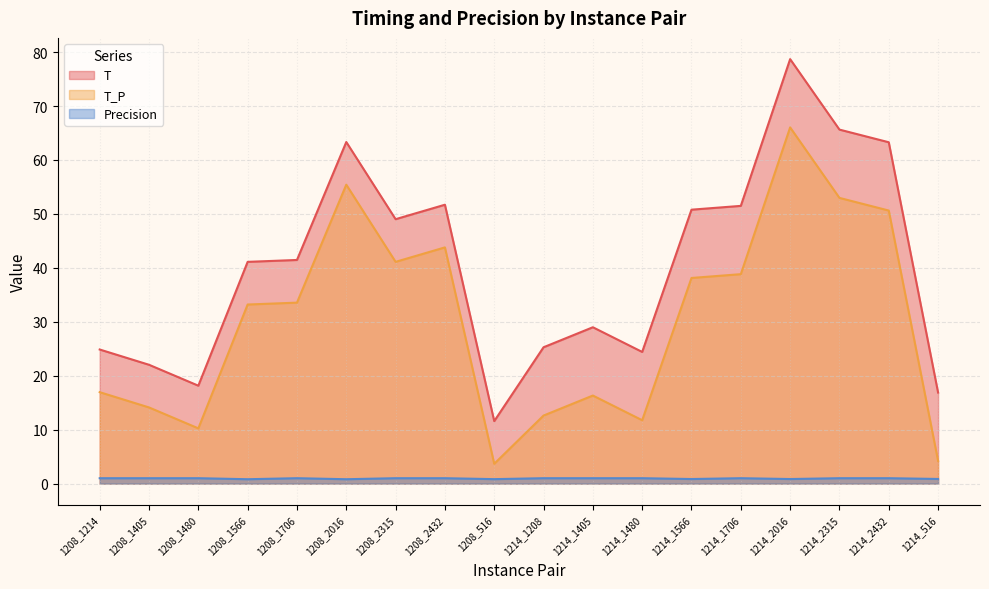

True or false: T and T_P cross at least once.

False